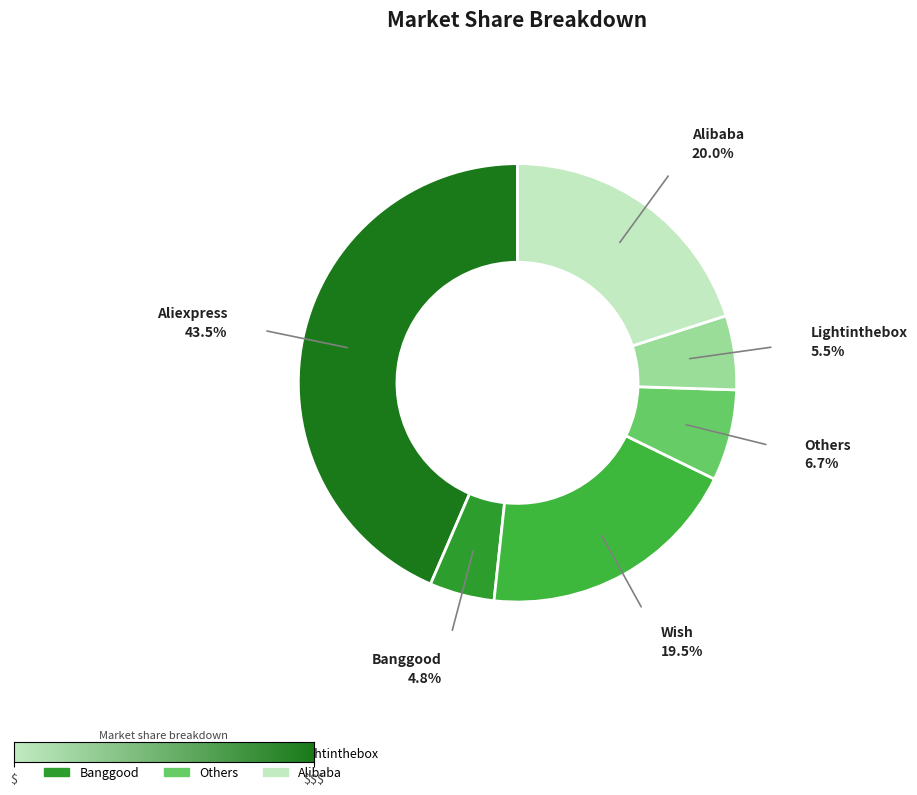

Between Others and Wish, which is larger?

Wish